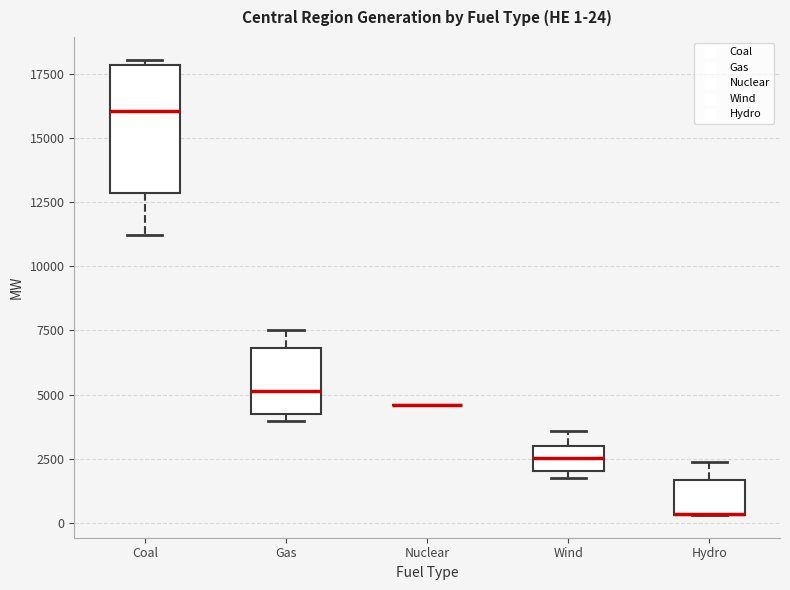

Which box is the tallest, from its lower edge to its upper edge?

Coal